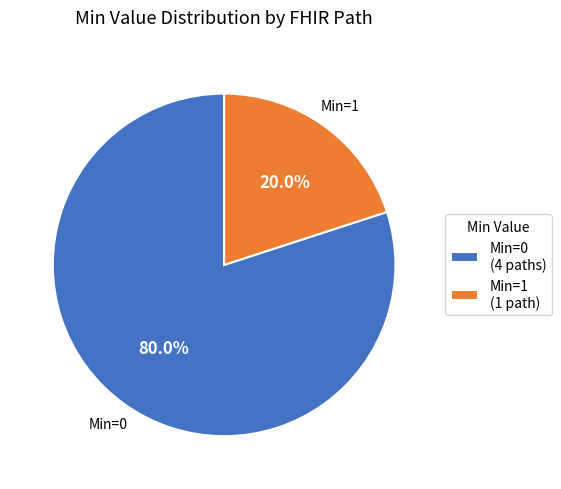

How many segments does this pie chart have?

2